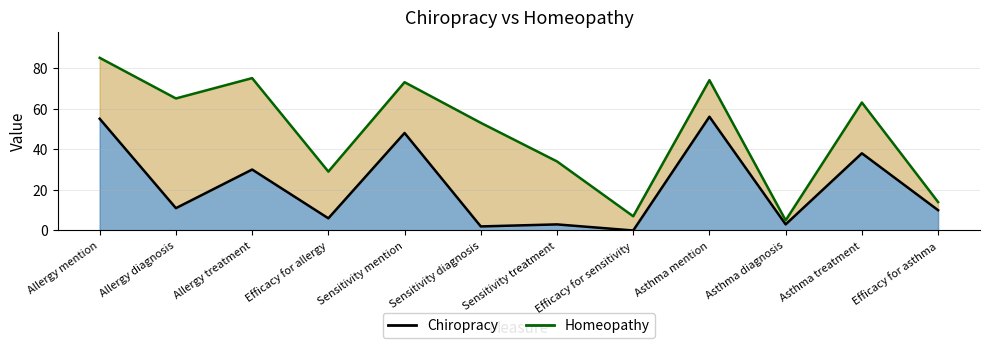

Between Sensitivity treatment and Efficacy for asthma, which series saw the biggest shift?

Homeopathy